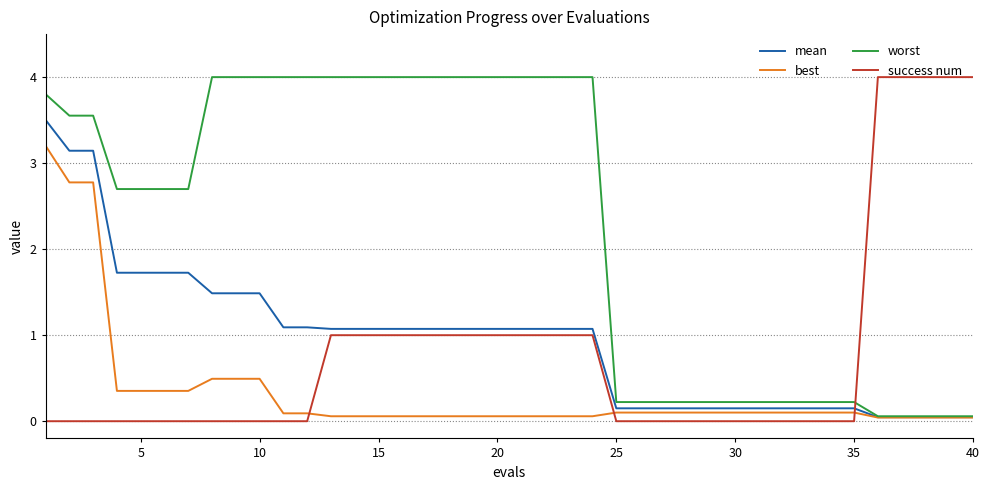

How many lines are shown in the chart?

4